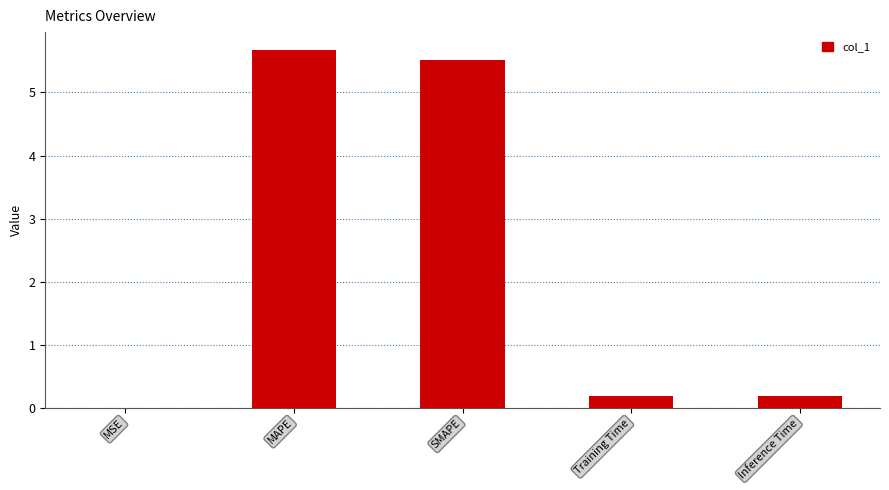

What is the sum of all values?

11.6